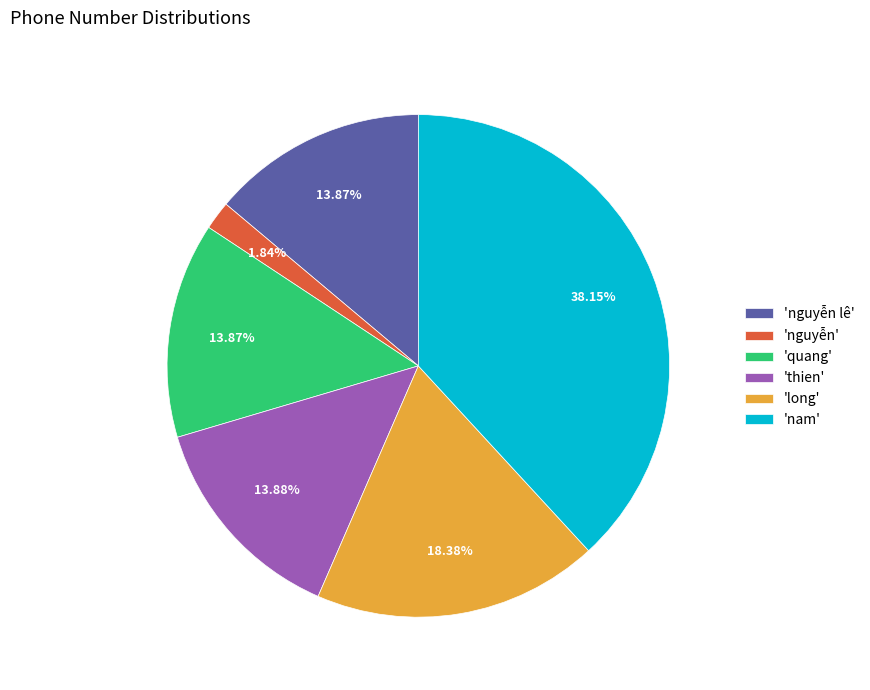

How many segments does this pie chart have?

6